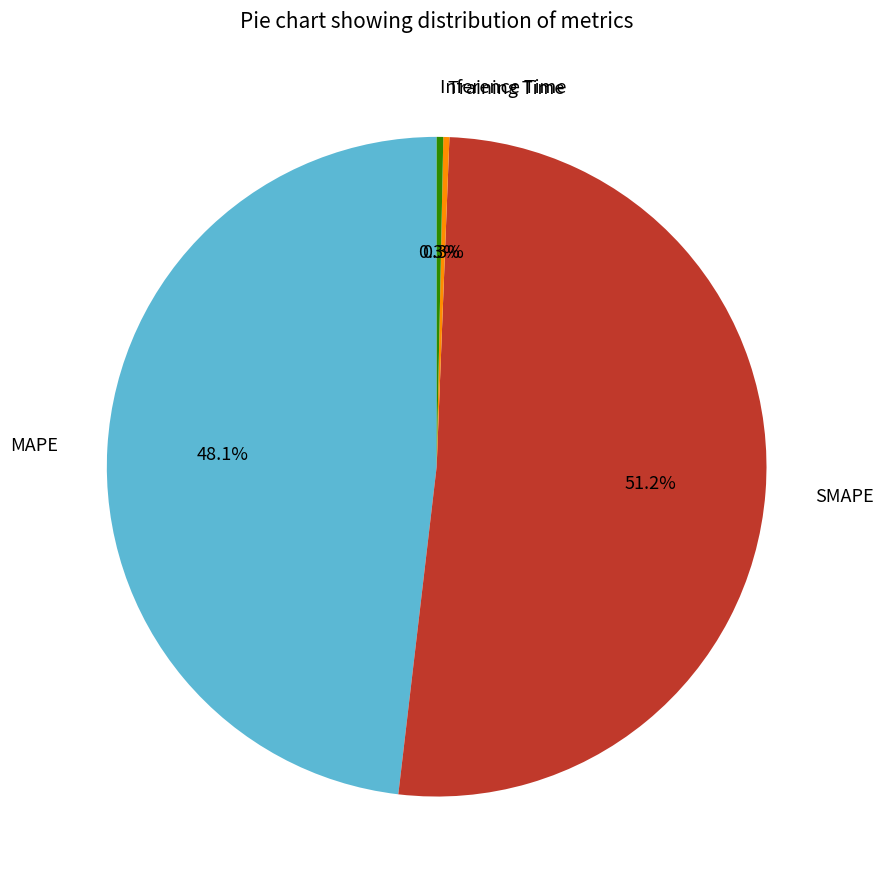

Does any single category account for the majority?

Yes